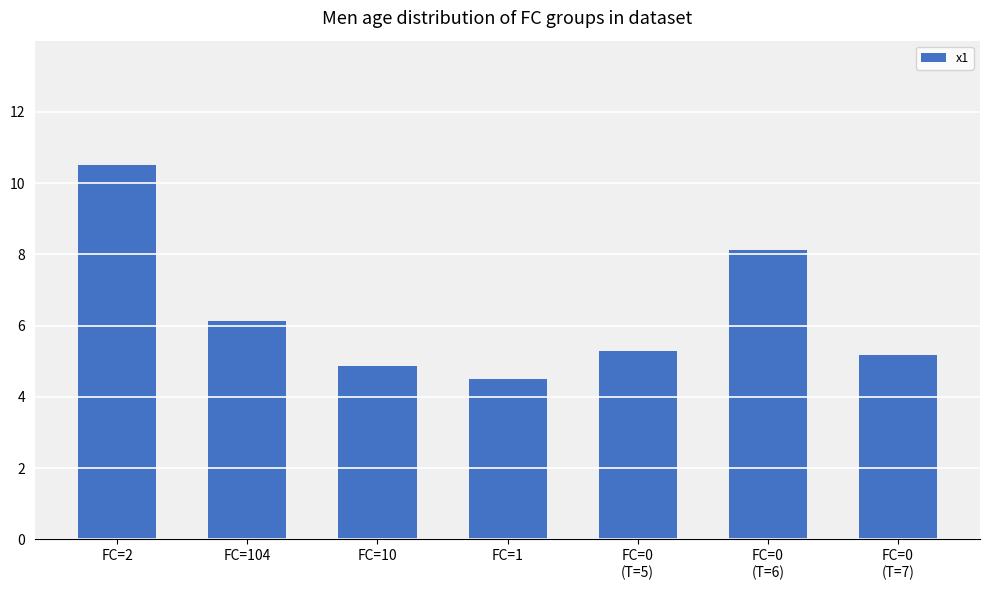

Does the chart contain any negative values?

No